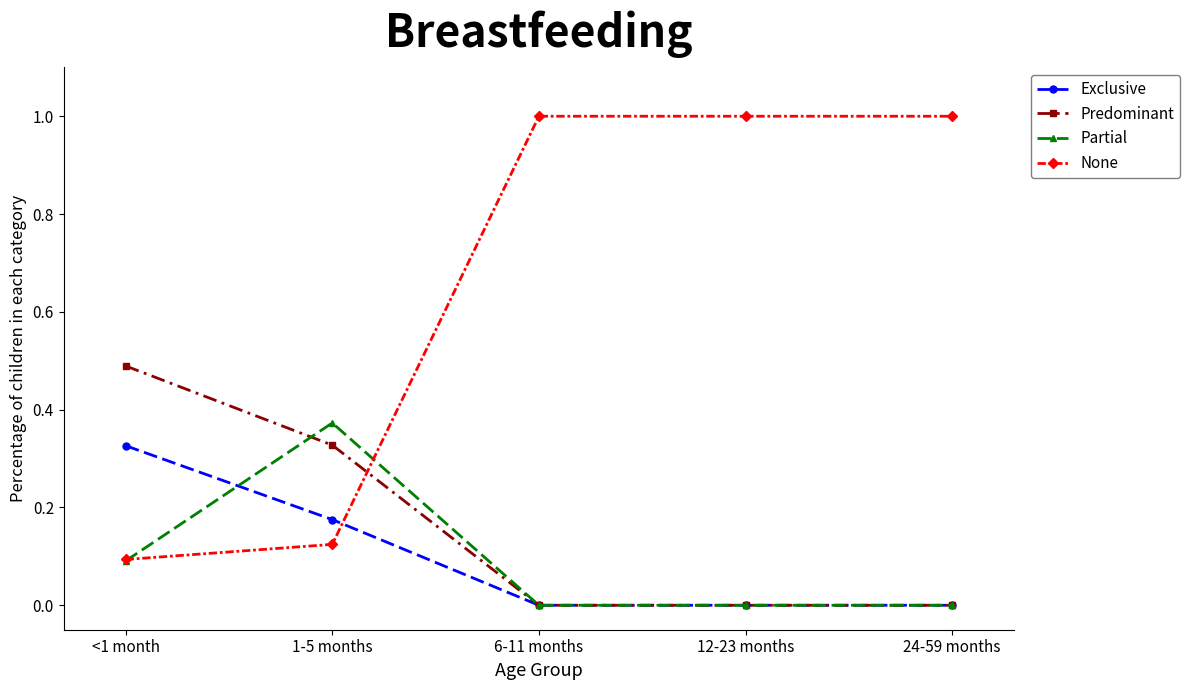

What is the label of the 3rd point from the right?

6-11 months